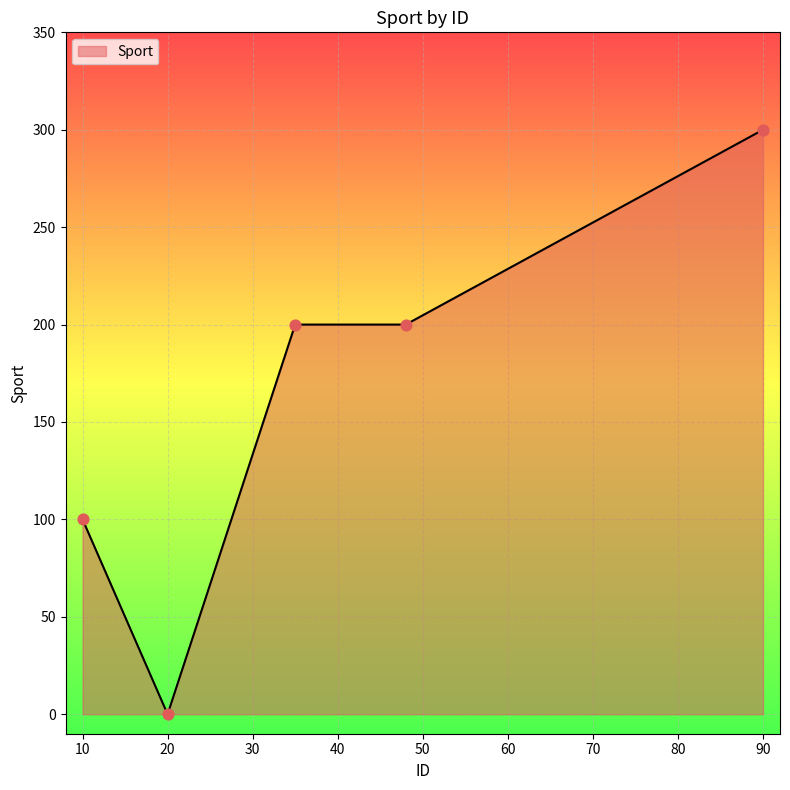

What is the greatest value displayed?

300